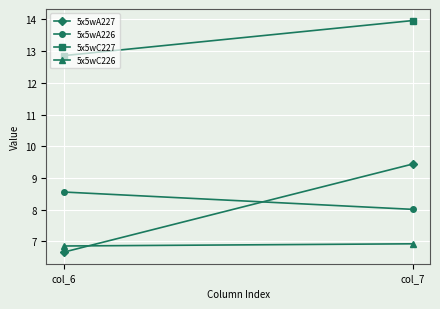

At which label does 5x5wA227 first exceed 9?

col_7